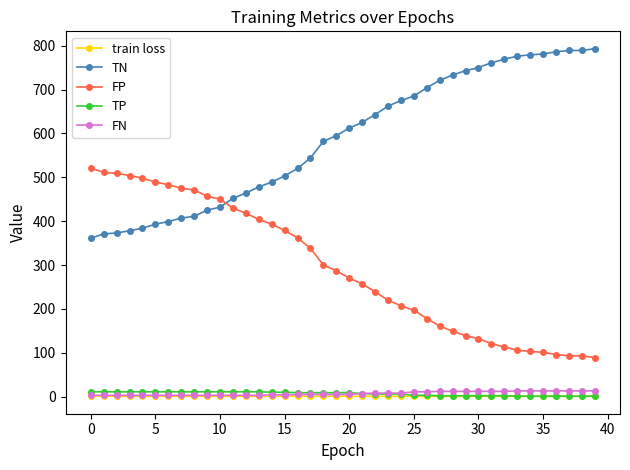

What is the maximum value for TN?

793.0